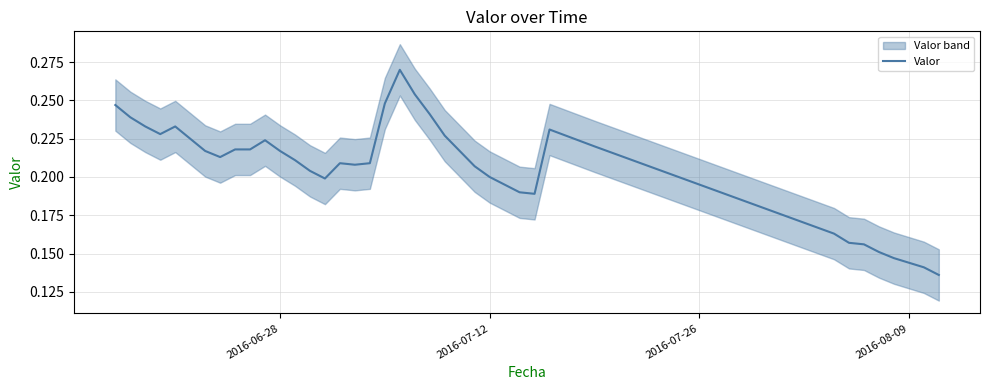

How many points are higher than both their immediate neighbors (excluding endpoints)?

5